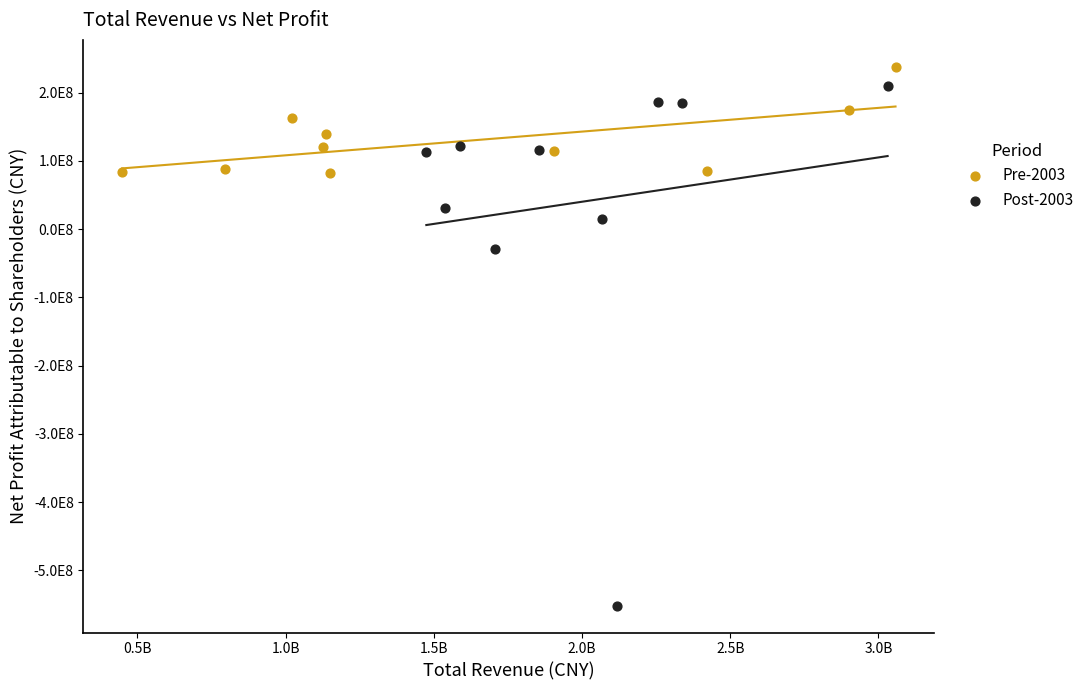

Which series has the widest spread of Y values?

Post-2003